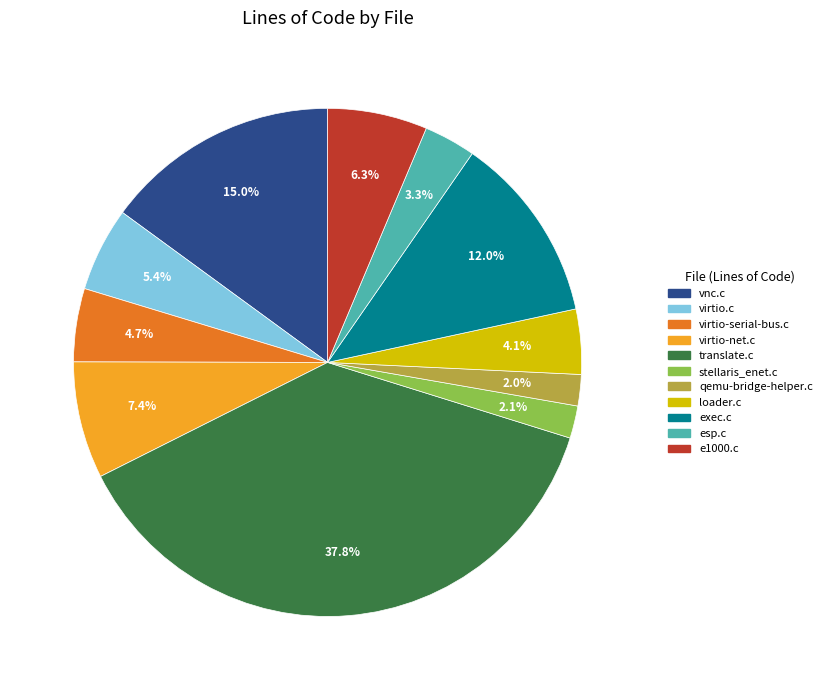

To the nearest percent, what percentage of the pie is virtio-serial-bus.c?

5%